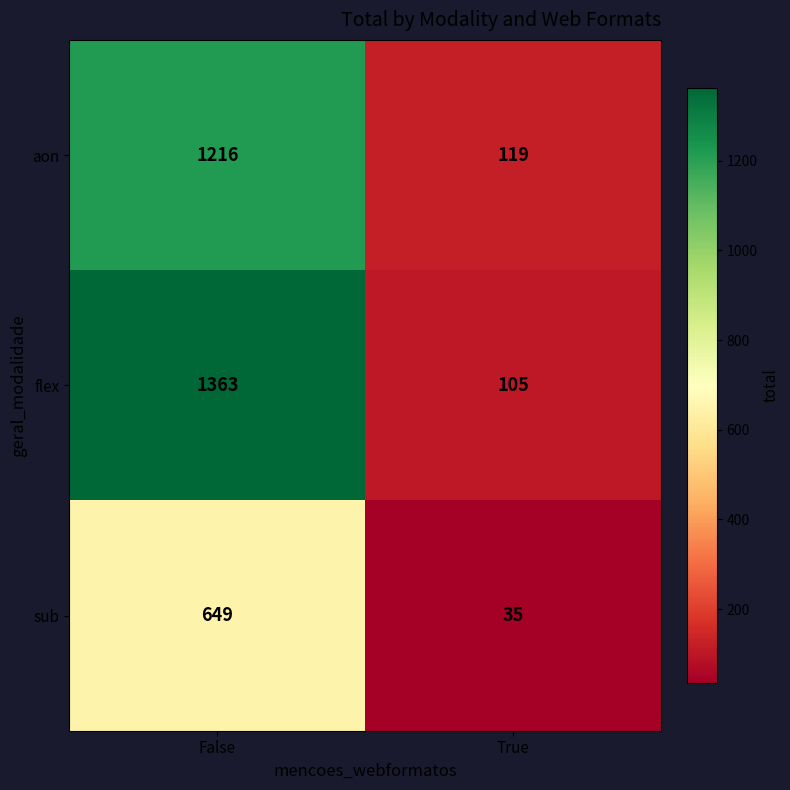

What is the difference between the maximum and minimum values in the flex series?

1258